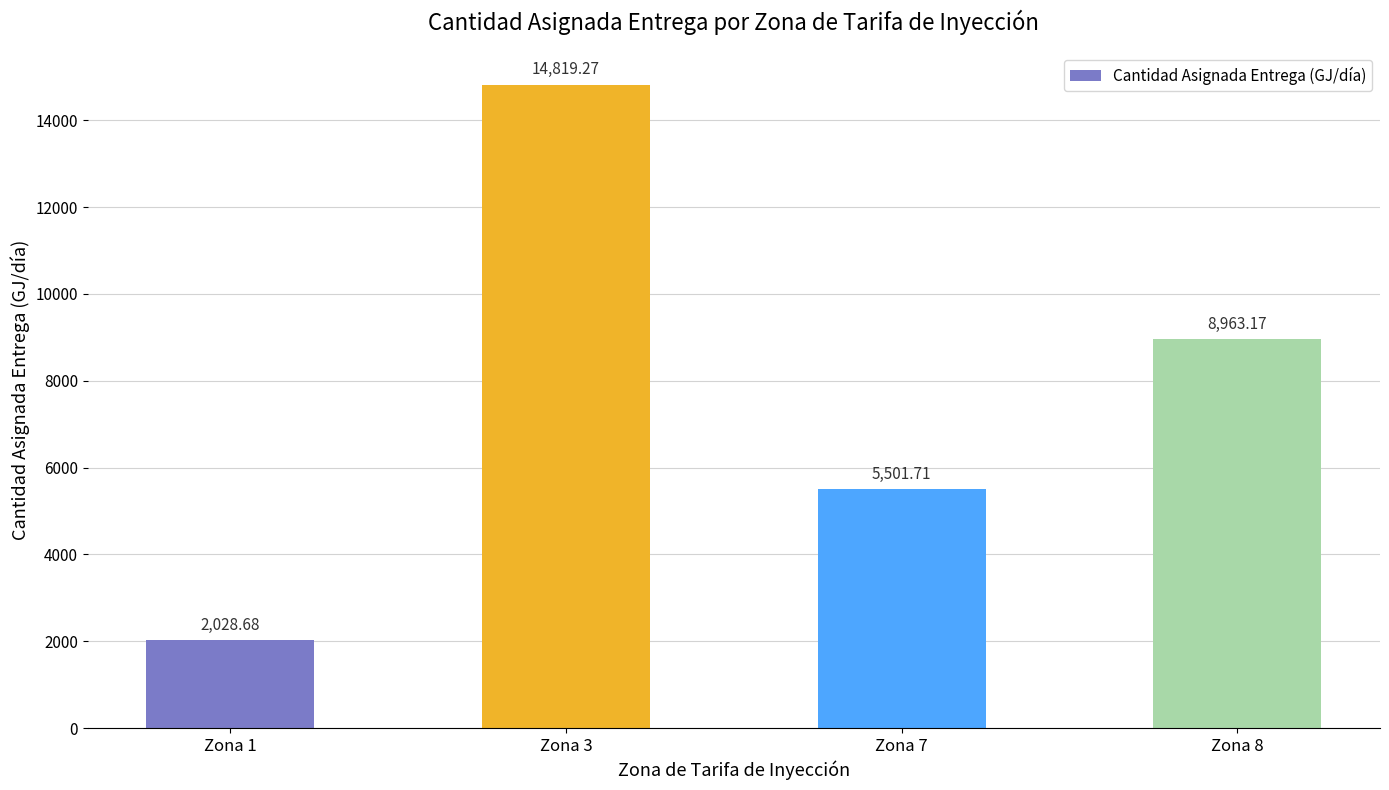

Rank the categories by value from lowest to highest.

Zona 1, Zona 7, Zona 8, Zona 3